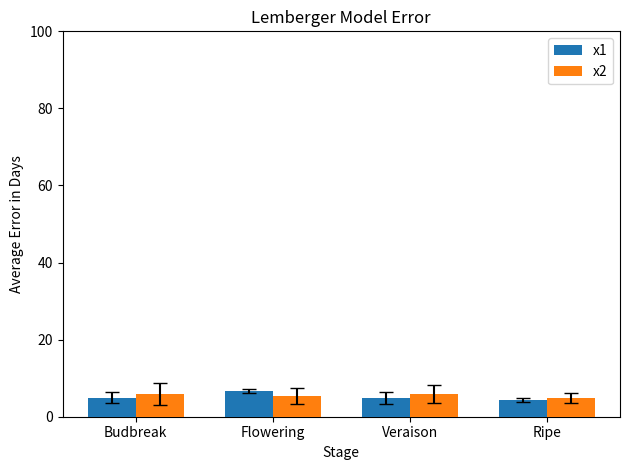

What is the difference between the maximum and minimum values in the x2 series?

1.1